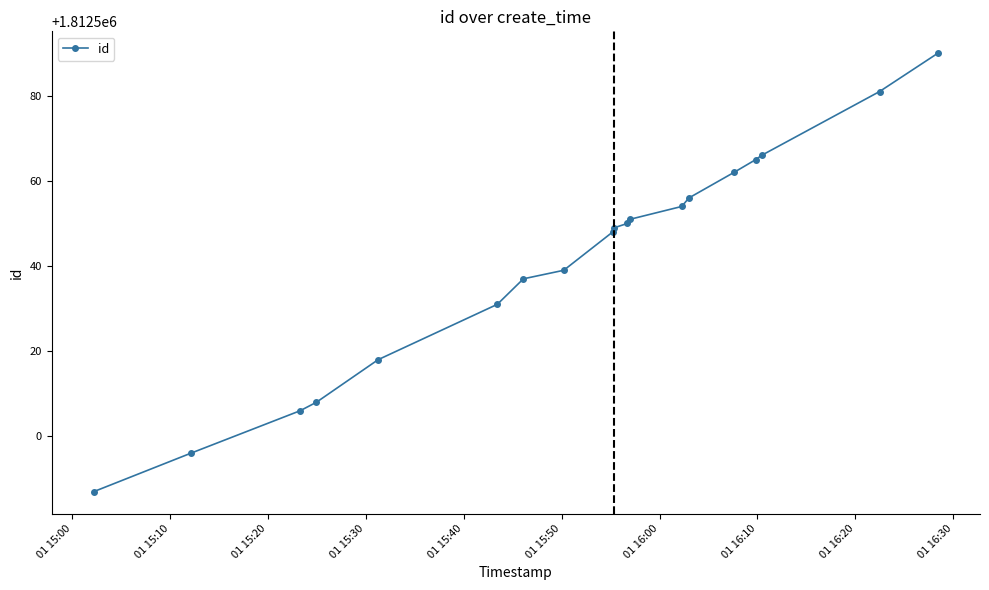

What is the value of the 11th point from the left?

1812550